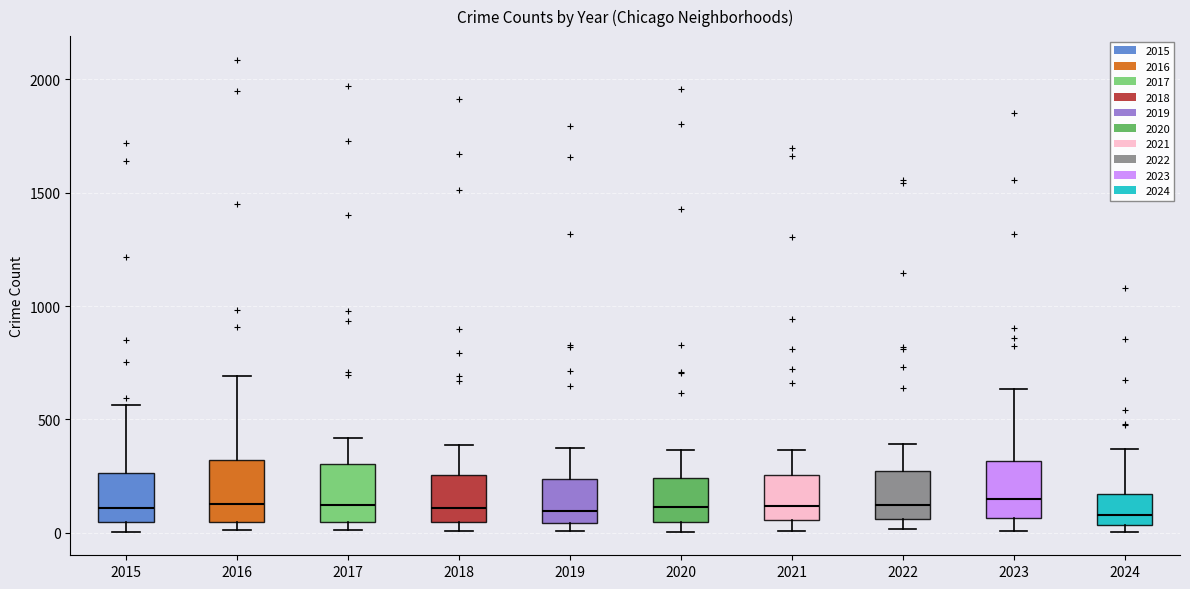

Reading left to right, transcribe this box plot: for each box, give where its median line is, the range the box spans, and where its two whiskers end, as read against the y-axis. The values are not printed on the chart, so give them approximately, as read against the axis.

2015: median 100, box 50 to 250, whiskers 0 to 550
2016: median 150, box 50 to 300, whiskers 0 to 700
2017: median 100, box 50 to 300, whiskers 0 to 400
2018: median 100, box 50 to 250, whiskers 0 to 400
2019: median 100, box 50 to 250, whiskers 0 to 400
2020: median 100, box 50 to 250, whiskers 0 to 350
2021: median 100, box 50 to 250, whiskers 0 to 350
2022: median 100, box 50 to 250, whiskers 0 to 400
2023: median 150, box 50 to 300, whiskers 0 to 650
2024: median 100, box 50 to 150, whiskers 0 to 350